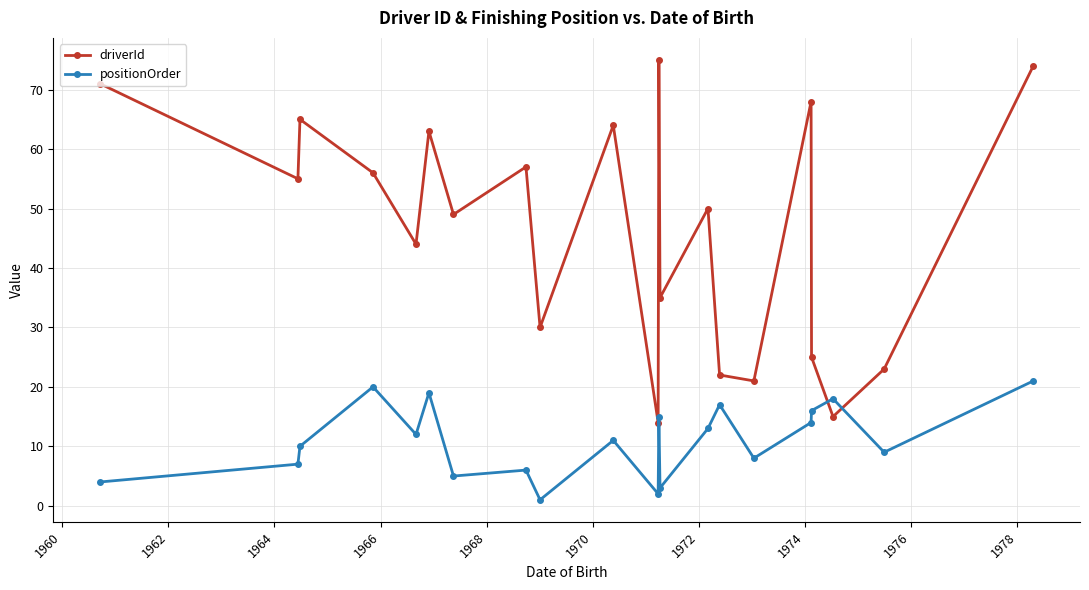

True or false: driverId and positionOrder cross at least once.

True